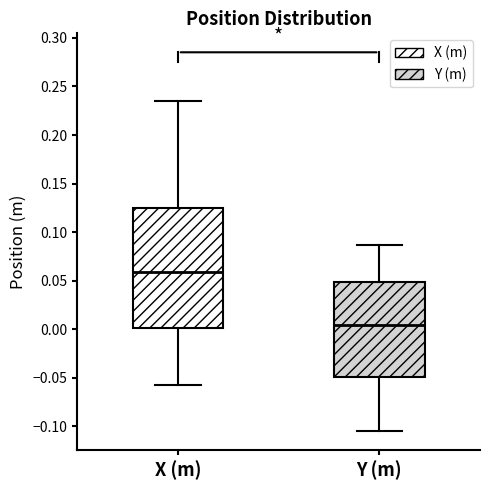

Reading left to right, read every box against the y-axis: the position of its median line, the range the box covers, and the ends of its whiskers. The values are not printed on the chart, so give them approximately, as read against the axis.

X (m): median 0.060, box 0.000 to 0.125, whiskers -0.060 to 0.235
Y (m): median 0.005, box -0.050 to 0.050, whiskers -0.105 to 0.085